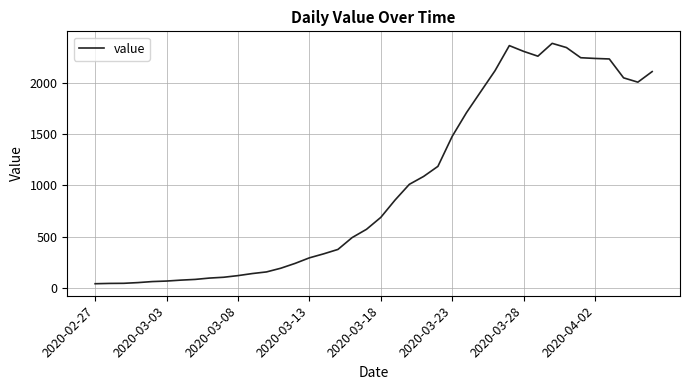

Count the number of categories in the chart.

40